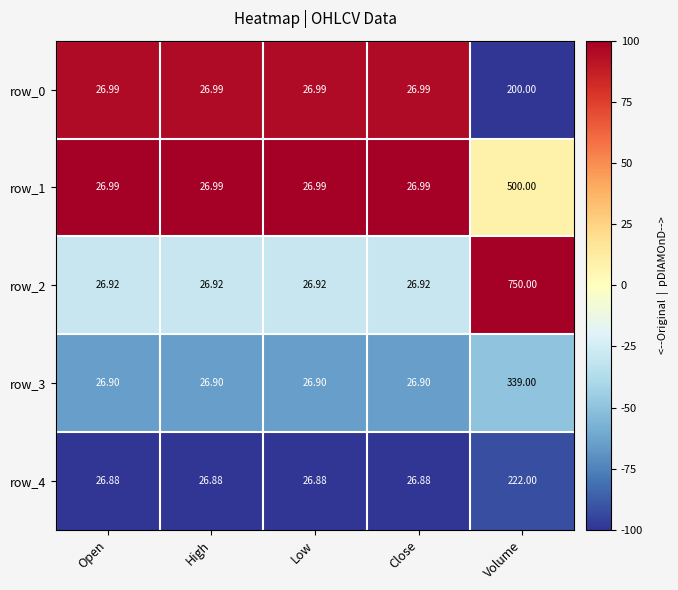

At which label does row_3 reach its peak?

Volume